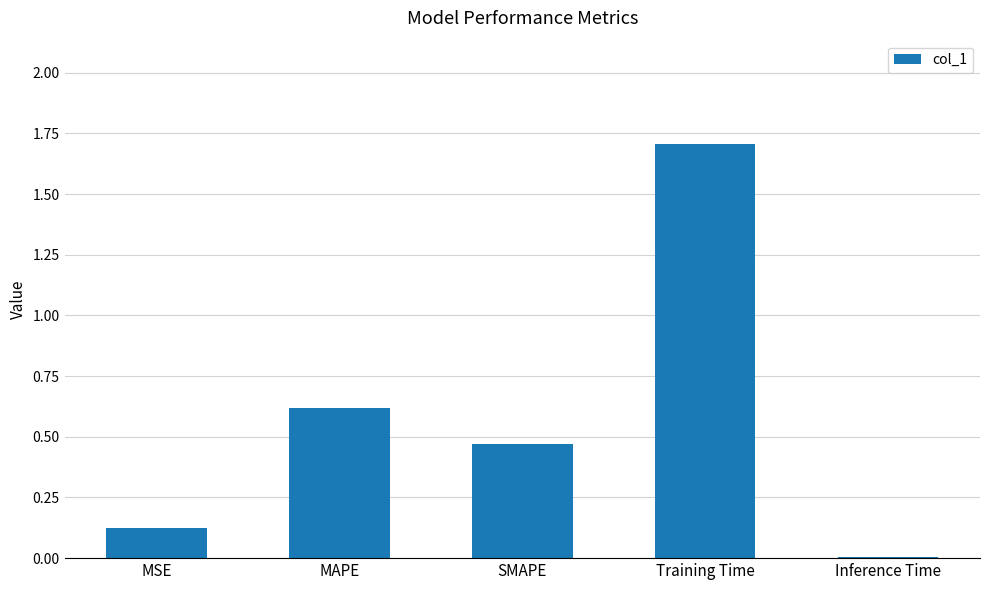

Rank the categories by value from lowest to highest.

Inference Time, MSE, SMAPE, MAPE, Training Time